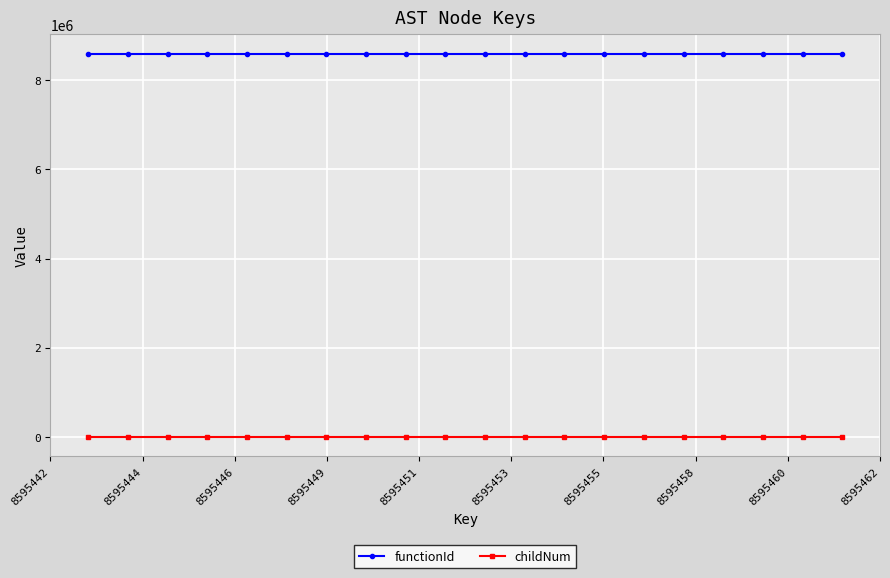

What is the difference between the second highest and minimum values in the childNum series?

2